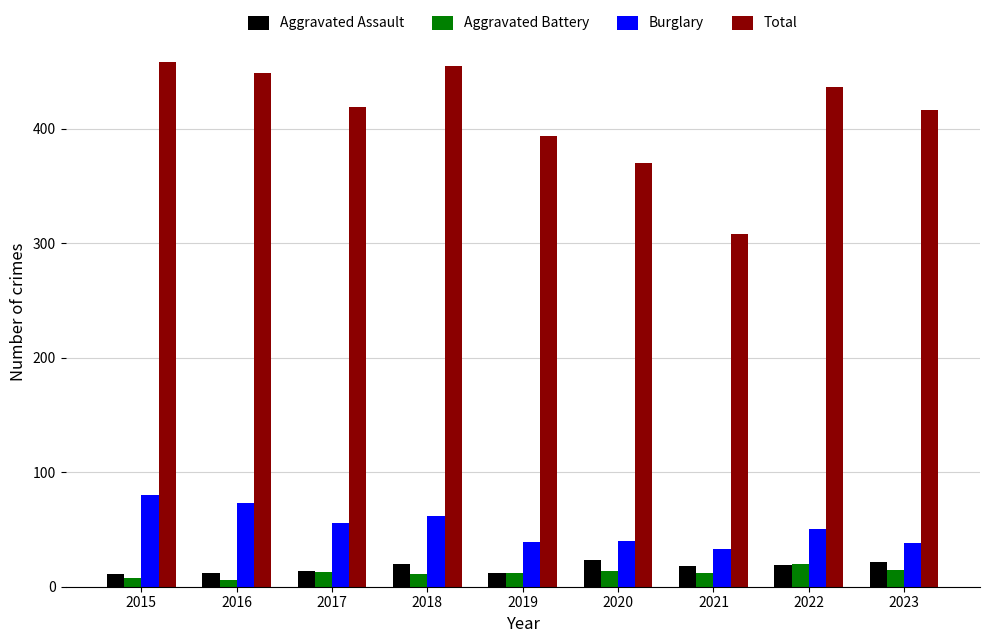

Read the Burglary value at 2020, to the nearest 10.

40